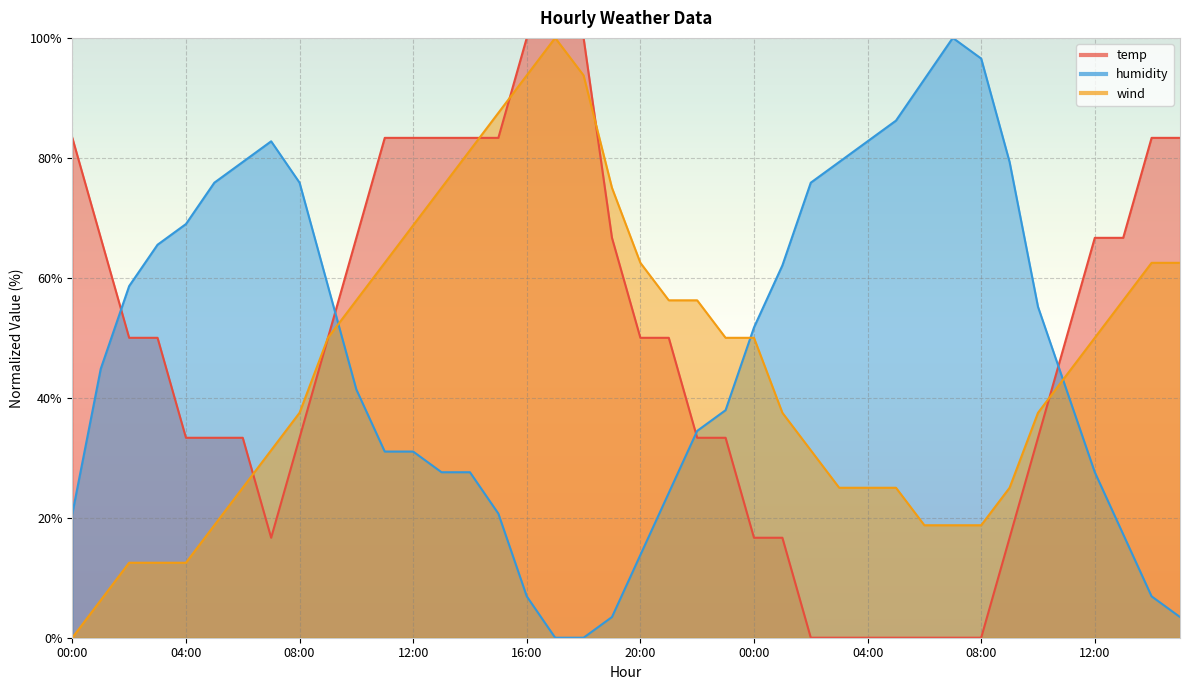

At which label does wind reach its minimum?

00:00